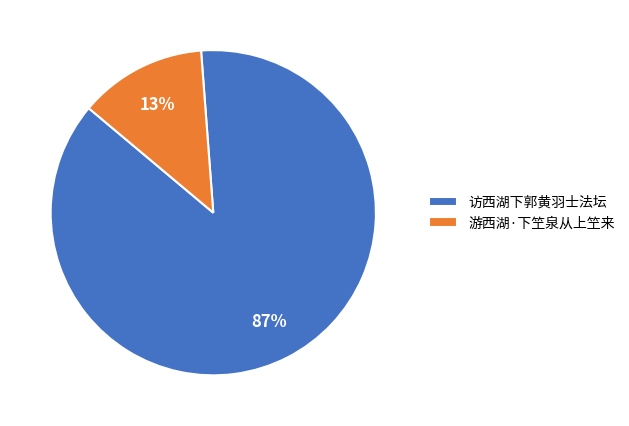

Rank the categories by value from highest to lowest.

访西湖下郭黄羽士法坛, 游西湖·下笁泉从上笁来